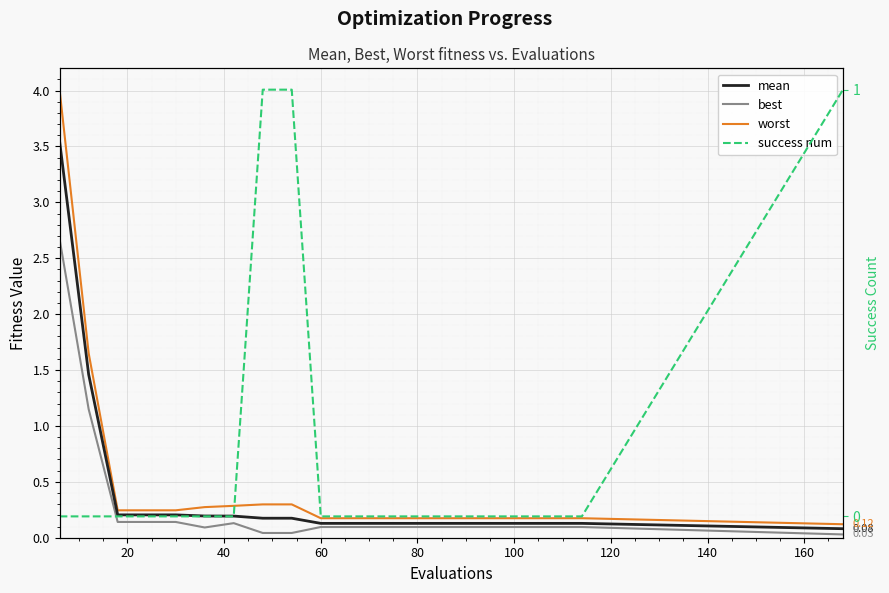

Which series has the largest range (max minus min)?

worst